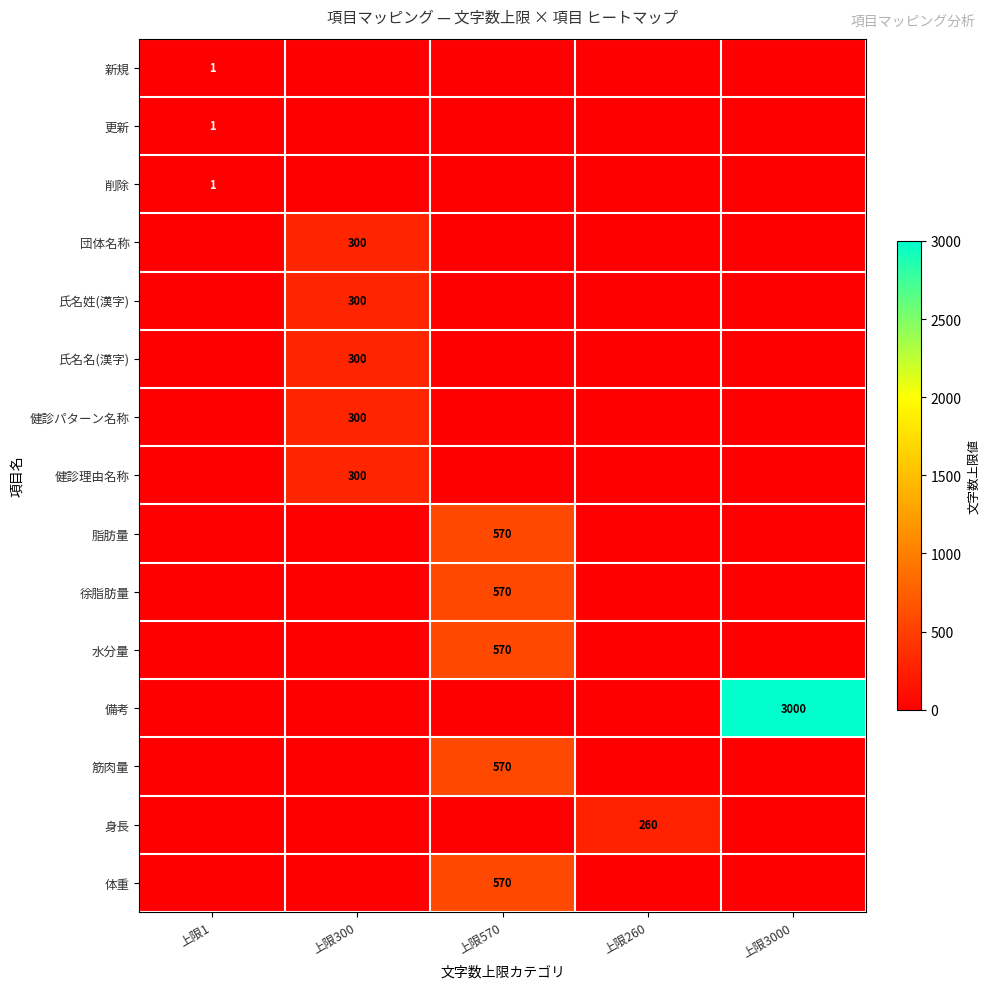

Is it true that 体重 equals 854 at 上限570?

False